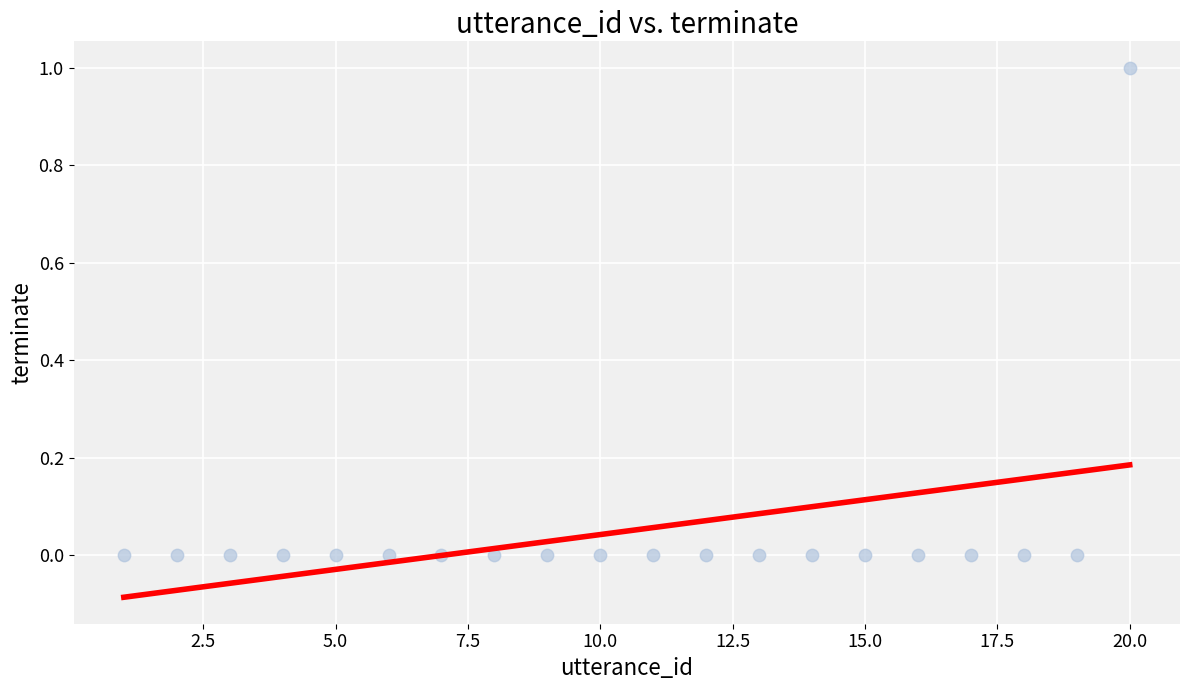

What is the range of X values (max minus min)?

19